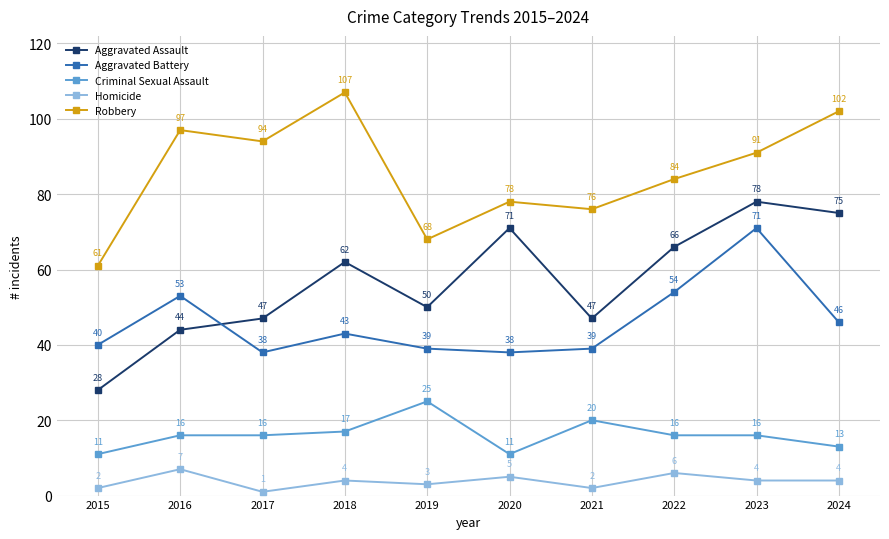

Is this an area chart (filled region under the line)?

No